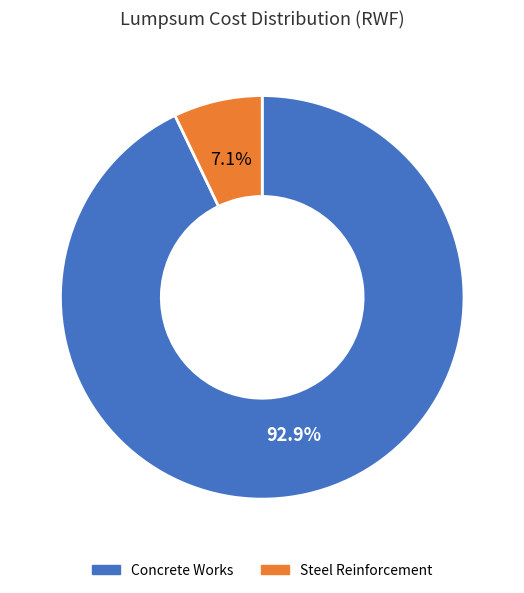

What is the total percentage of Steel Reinforcement and Concrete Works?

100.0%